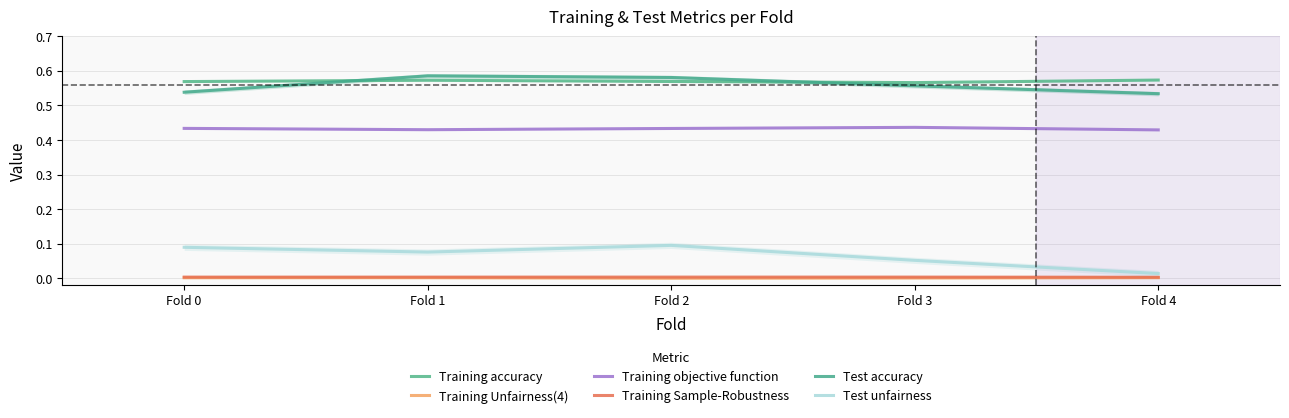

What is the spread (max minus min) of values at Fold 4?

0.6